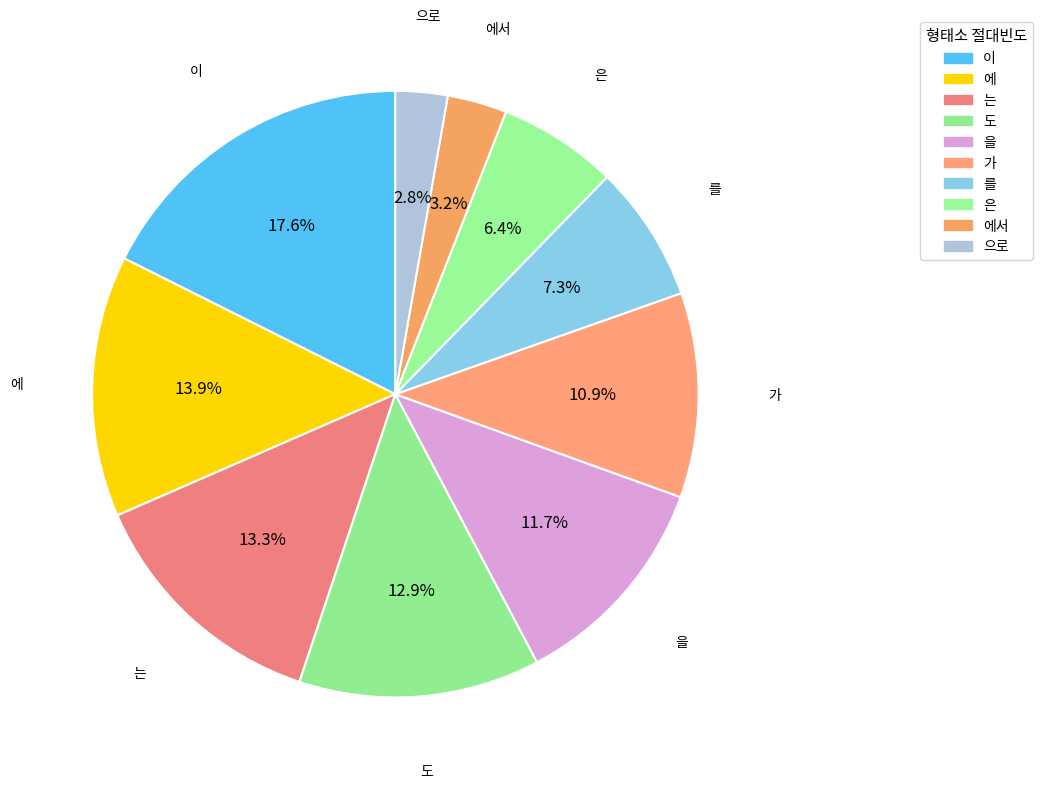

Is there any slice that represents more than half of the pie?

No